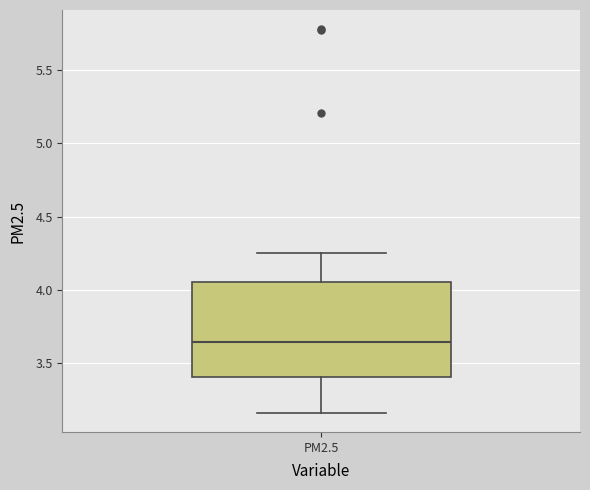

Read this box plot against the y-axis: the position of the median line, the range covered by the box, and the ends of both whiskers. The values are not printed on the chart, so give them approximately, as read against the axis.

median 3.65, box 3.40 to 4.05, whiskers 3.15 to 4.25